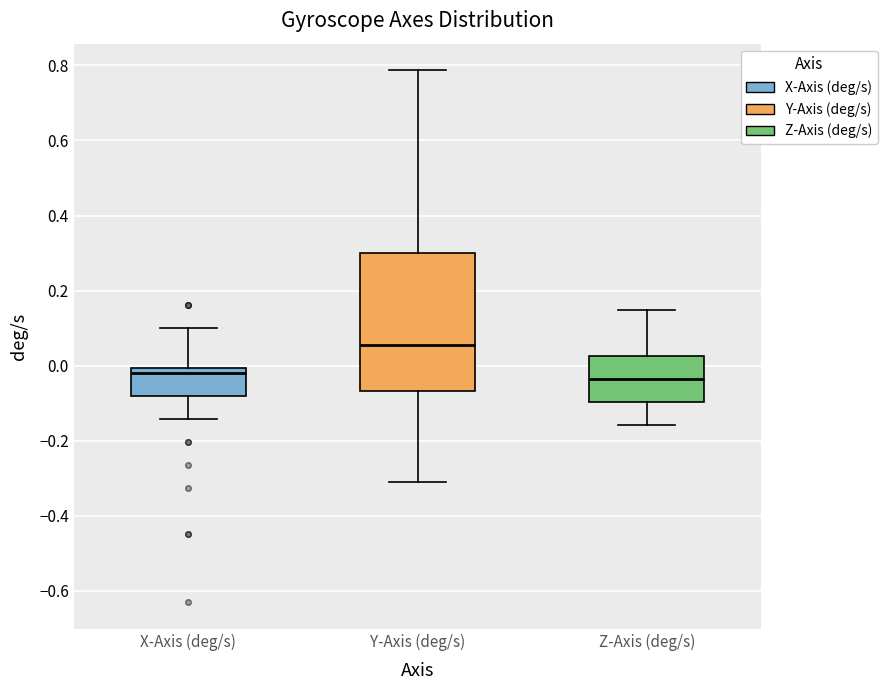

Which box is the tallest, from its lower edge to its upper edge?

Y-Axis (deg/s)